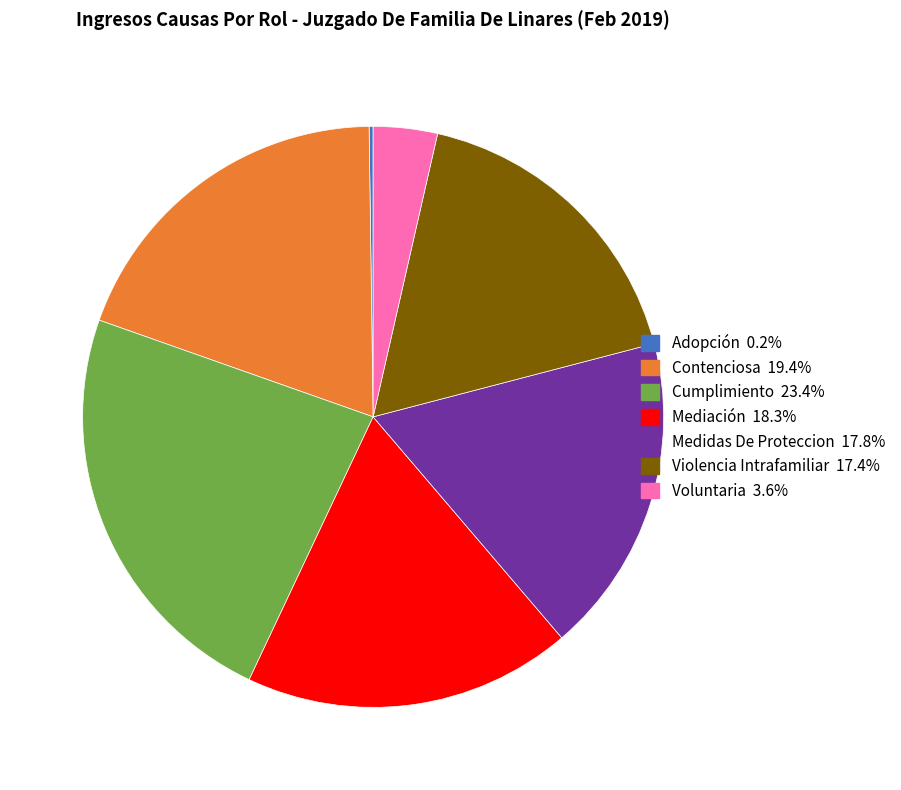

Do Contenciosa and Medidas De Proteccion together represent more than half of the pie?

No